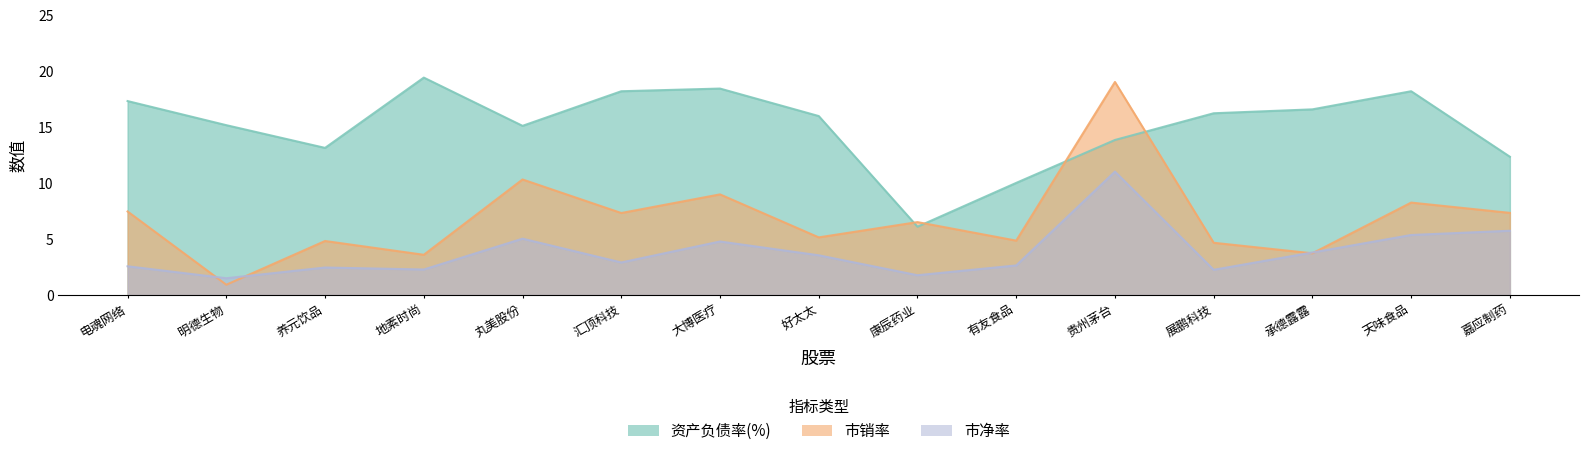

What is the difference between the highest and lowest values at 天味食品?

12.8